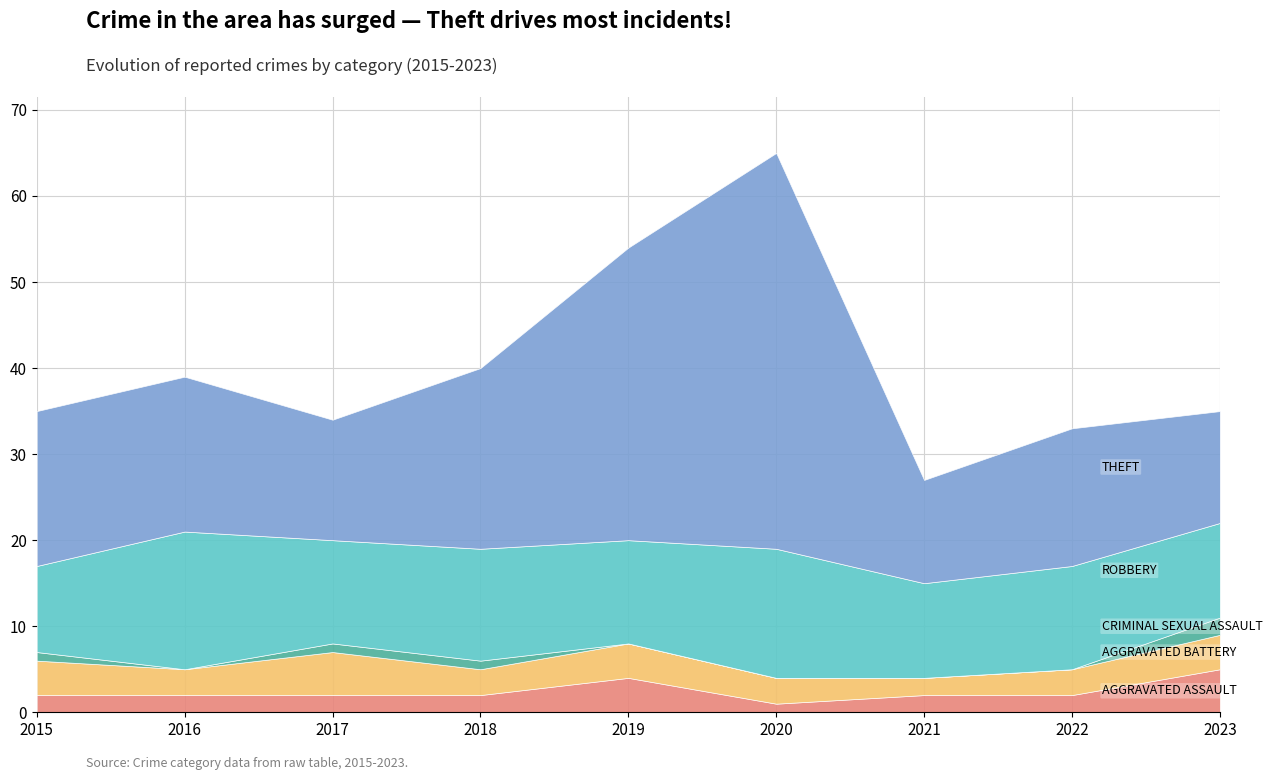

What is the sum of the Theft values at 2023 and 2019?

47